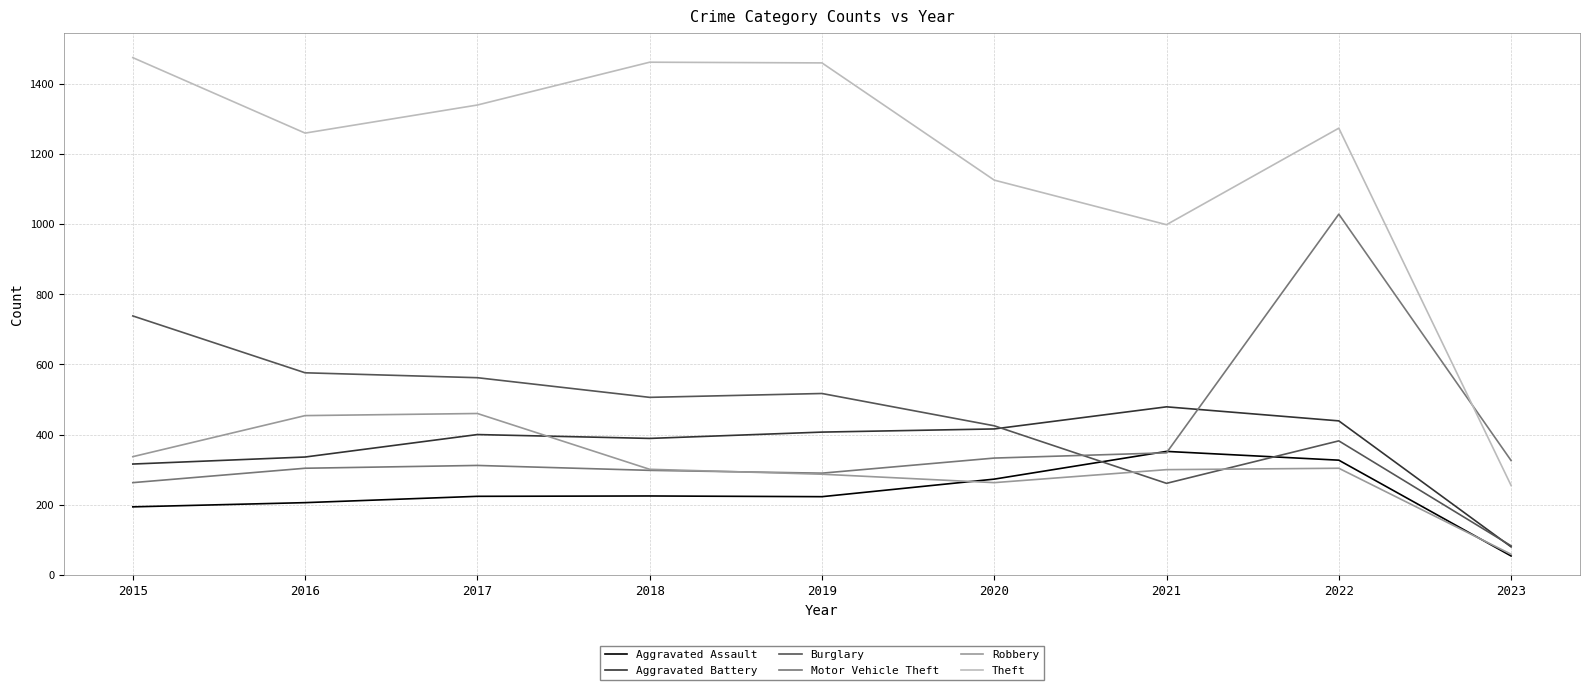

Does the chart display data point markers on the line(s)?

No